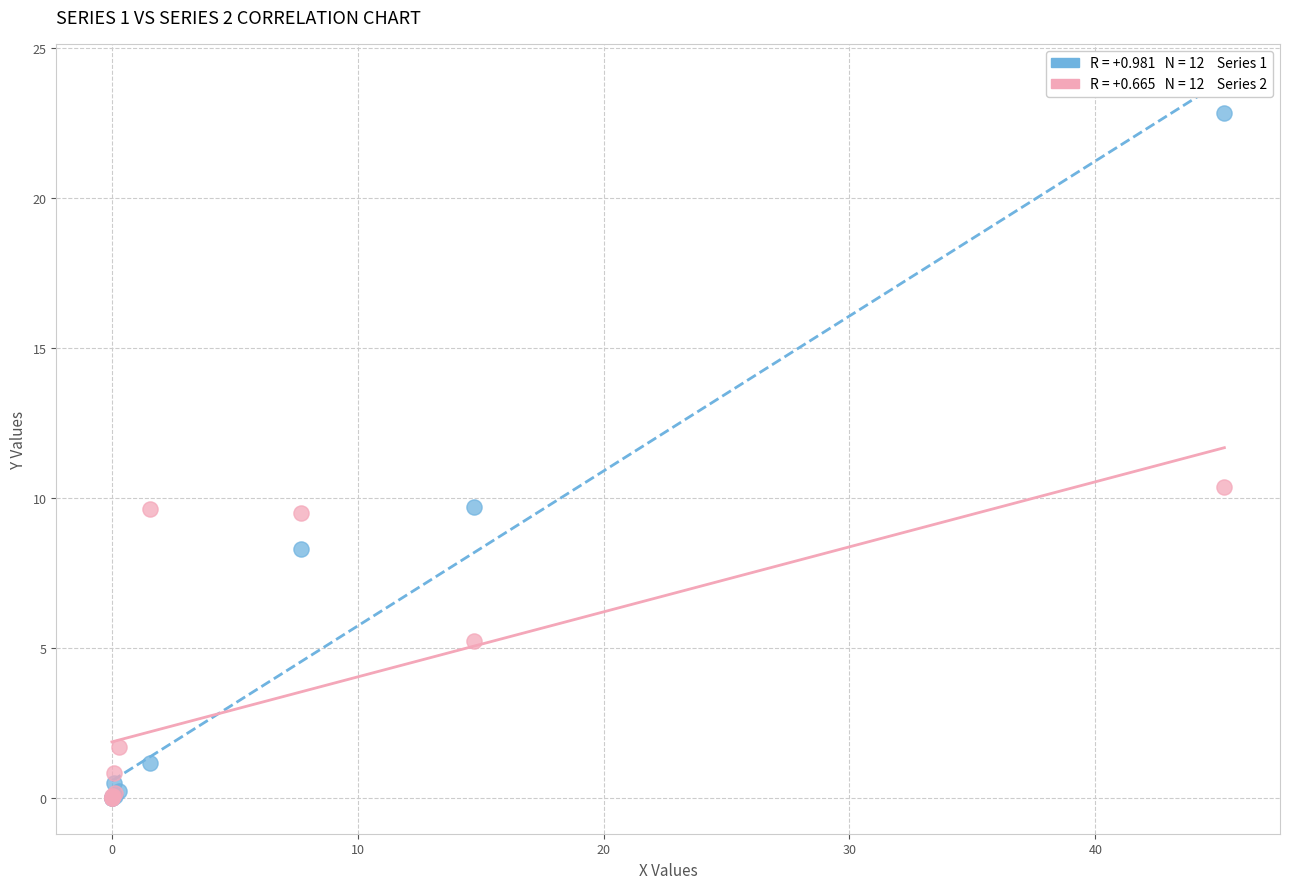

Across all series, what Y value is closest to 11?

10.4